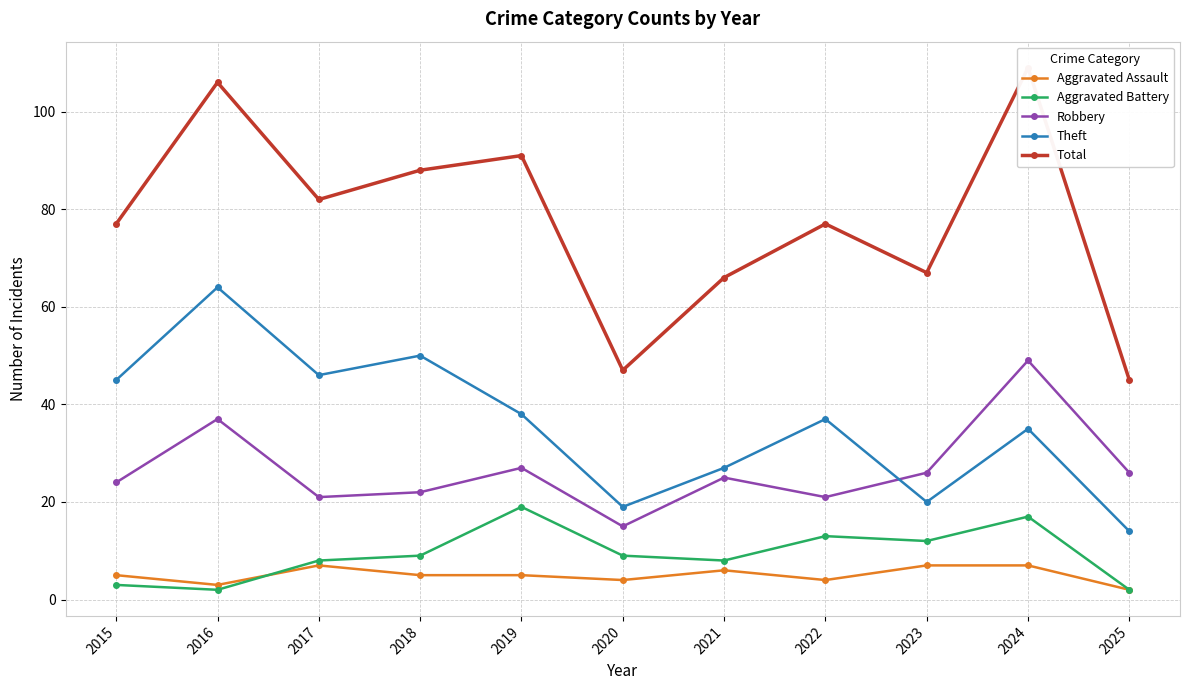

What is the minimum value for Total?

45